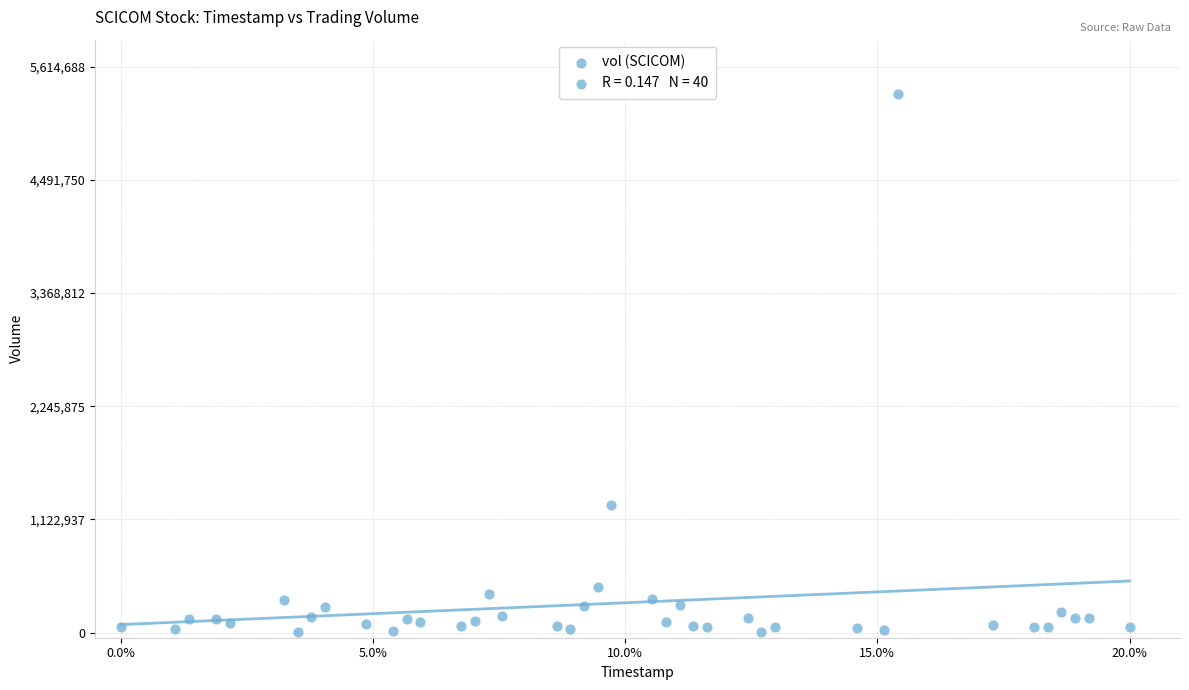

What Y value in the scatter plot is closest to 2676961?

1262052